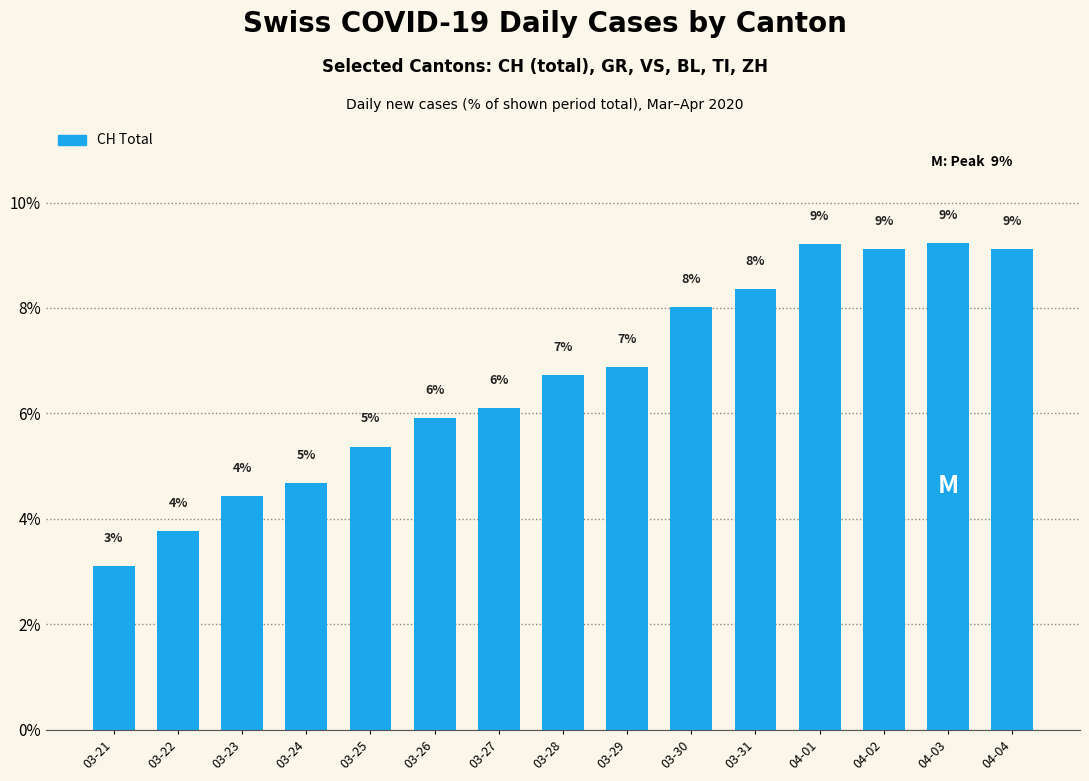

What is the label of the 15th bar from the right?

03-21